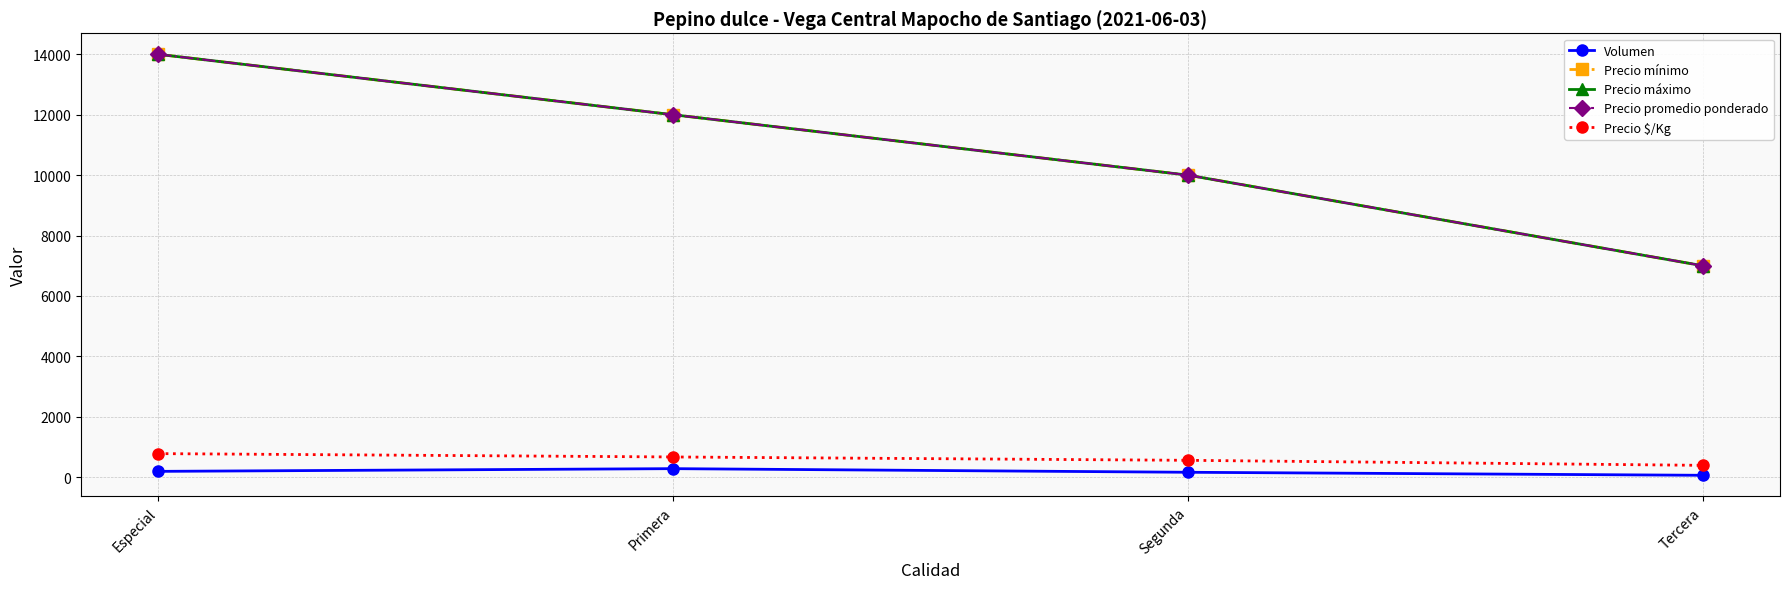

At which category does Volumen reach its first local peak?

Primera